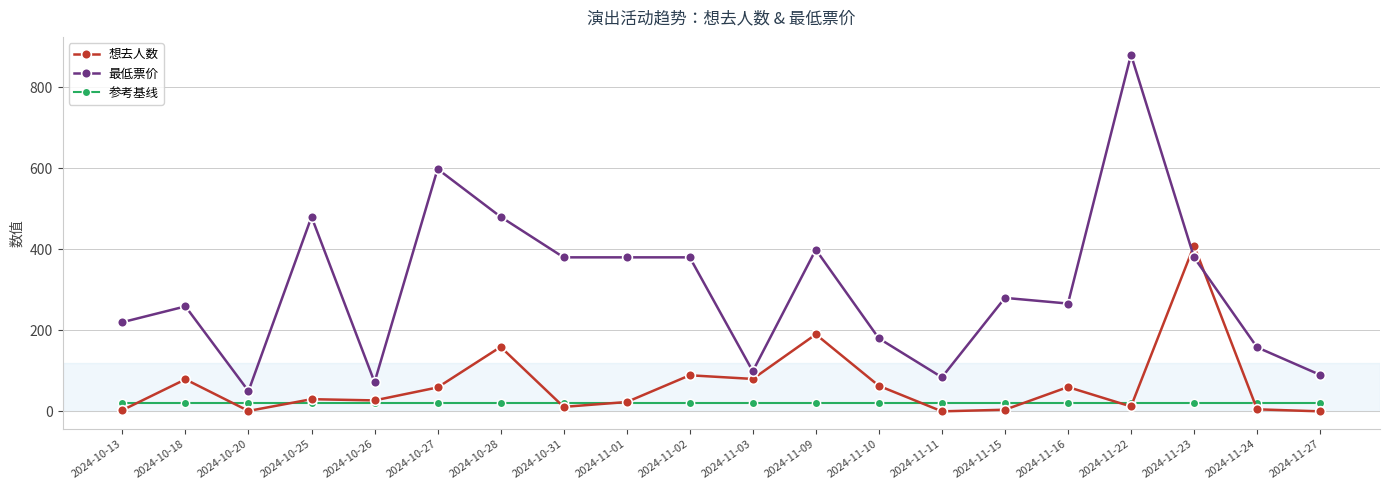

True or false: 想去人数 has a value of 27 at 2024-10-26.

True